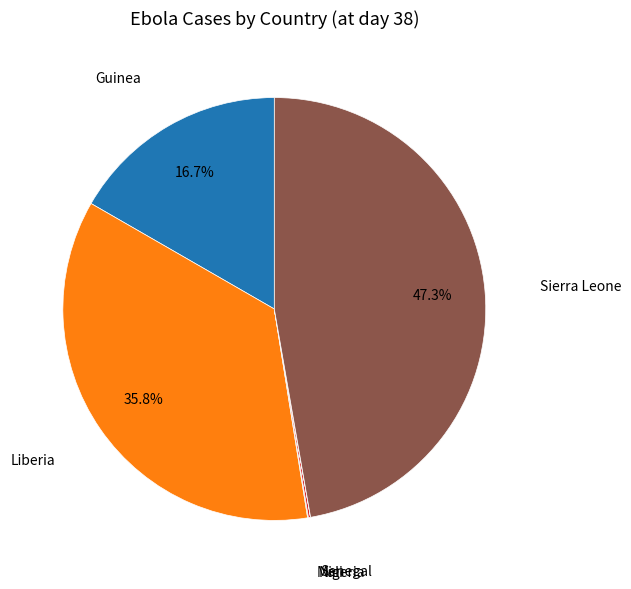

Does Guinea account for over 50% of the chart?

No